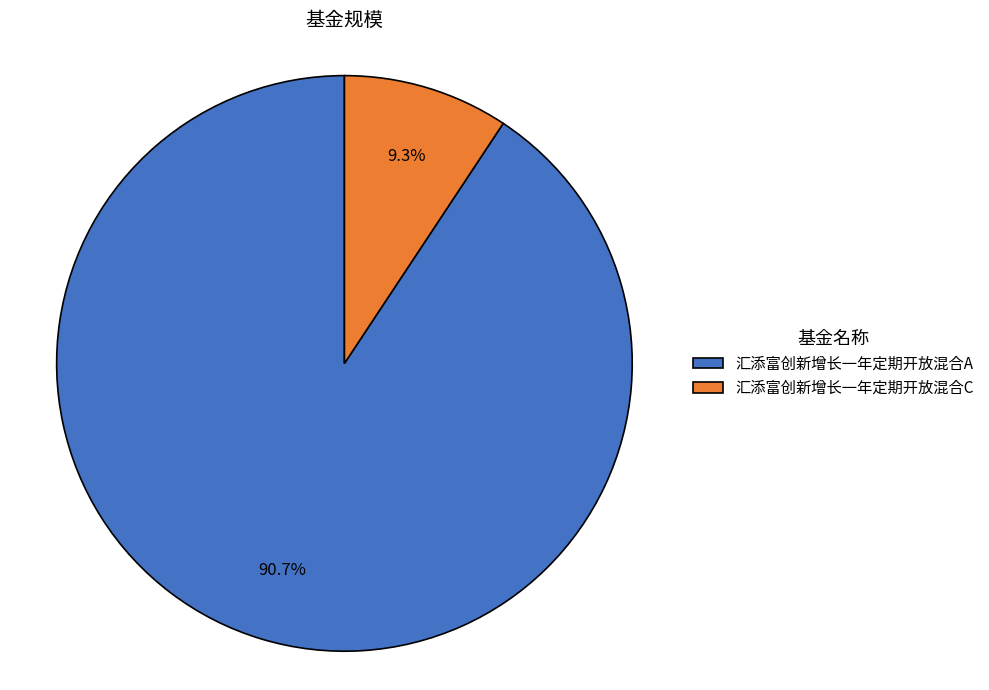

To the nearest percent, what is the average slice percentage?

50%